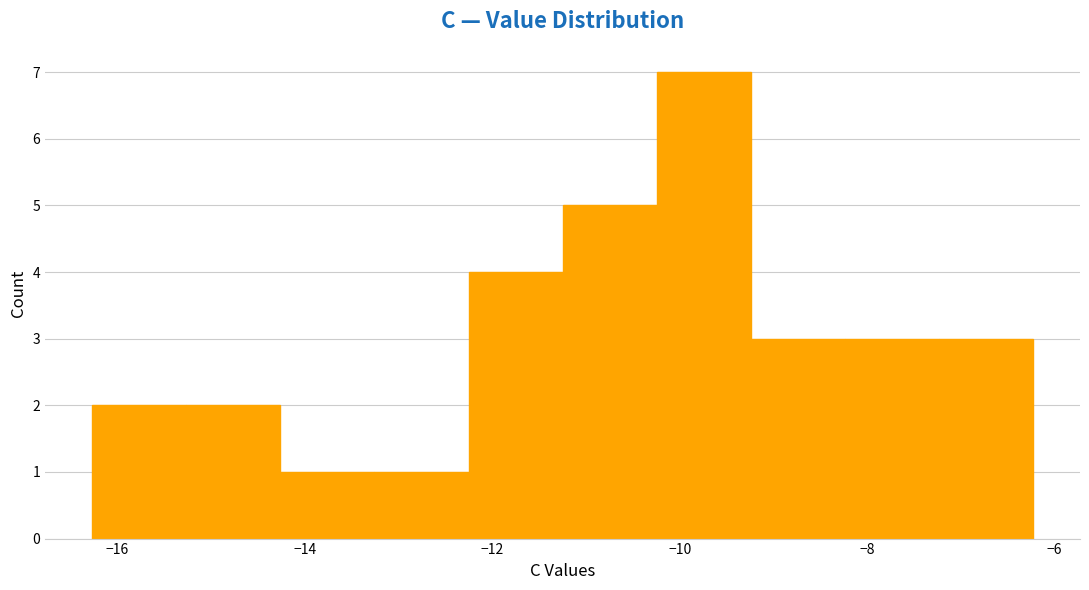

Reading left to right, transcribe this chart: for each bar, give the range it covers on the x-axis and its height. Neither the bar edges nor the heights are printed on the chart, so give them approximately, as read against the axes.

-16.2 to -15.2: 2
-15.2 to -14.2: 2
-14.2 to -13.2: 1
-13.2 to -12.2: 1
-12.2 to -11.2: 4
-11.2 to -10.2: 5
-10.2 to -9.2: 7
-9.2 to -8.2: 3
-8.2 to -7.2: 3
-7.2 to -6.2: 3